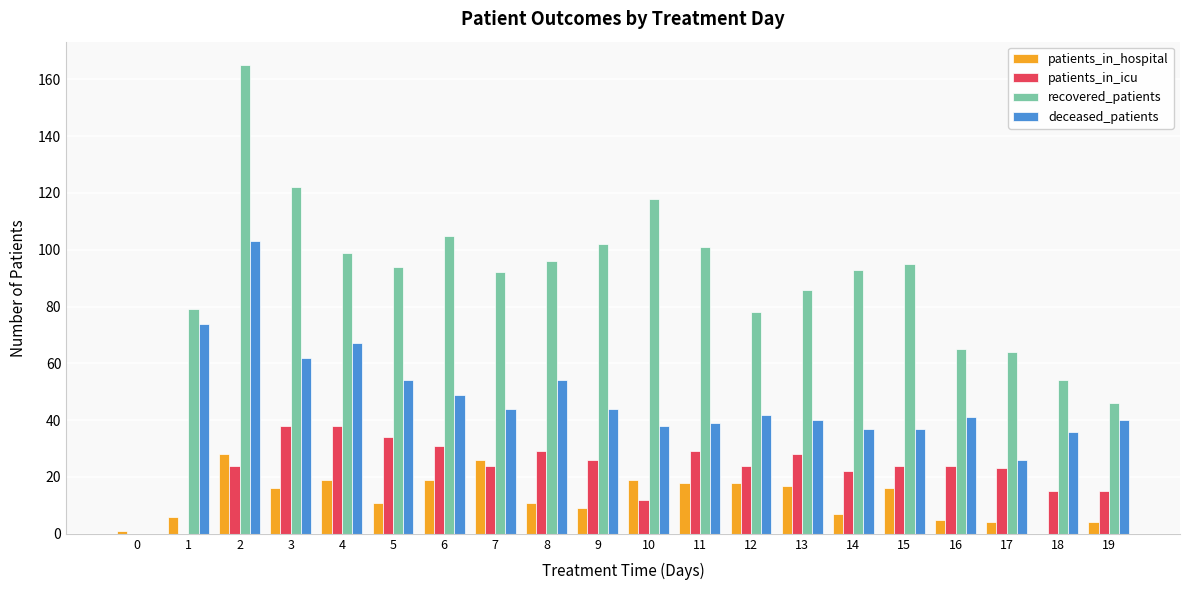

Is it true that patients_in_hospital equals -9 at 18?

False